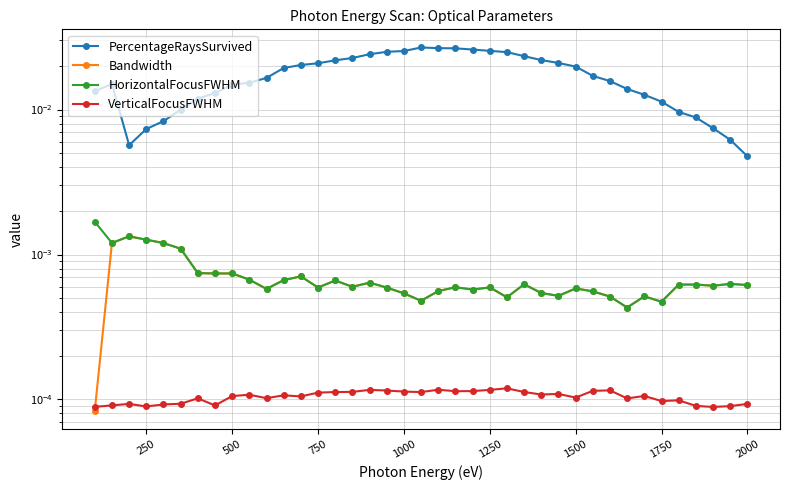

How many series are shown in this chart?

4